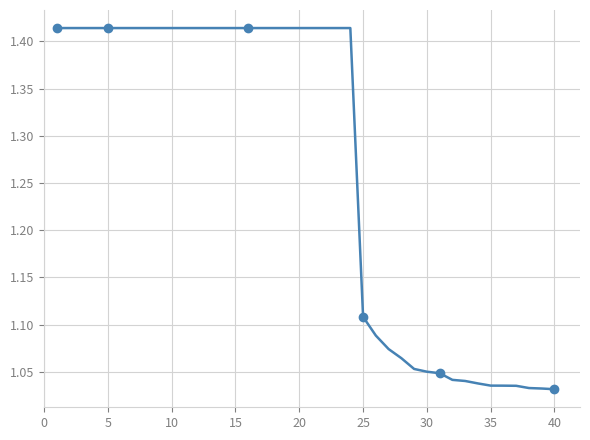

True or false: the data shows 0.3 at 35.

False